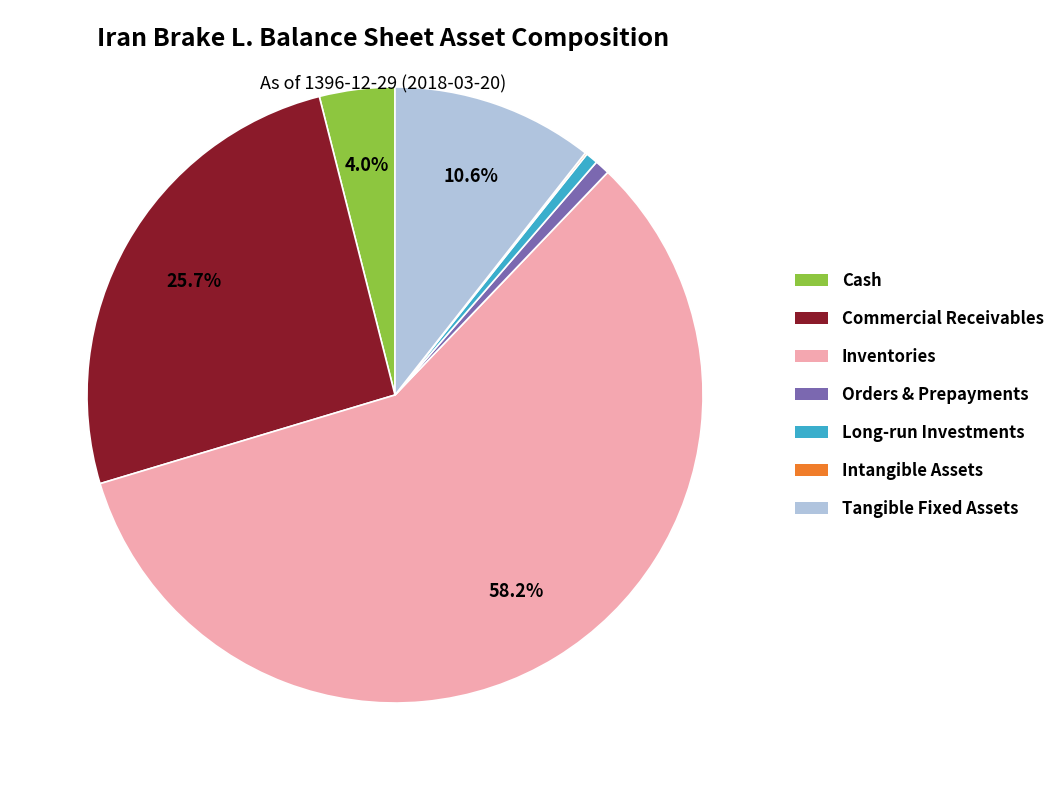

Is there a majority slice in this chart?

Yes